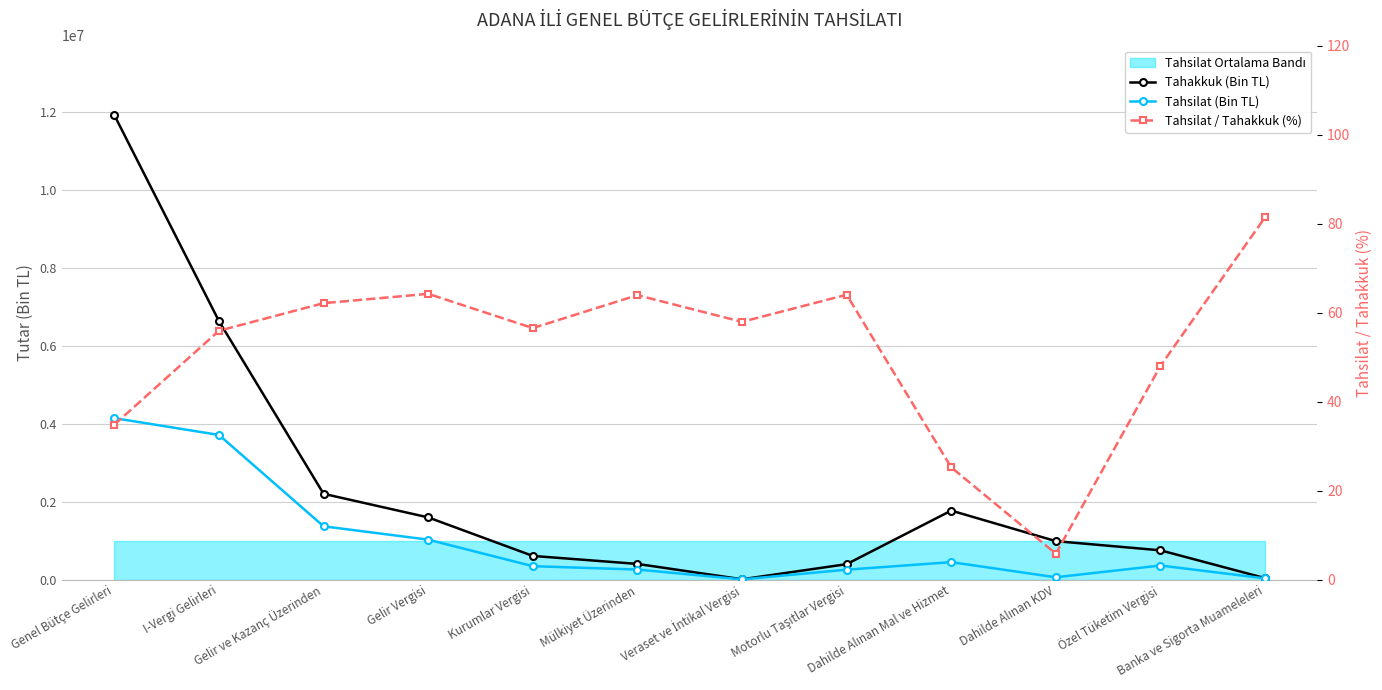

What is the total value across all series at Banka ve Sigorta Muameleleri?

63917.4